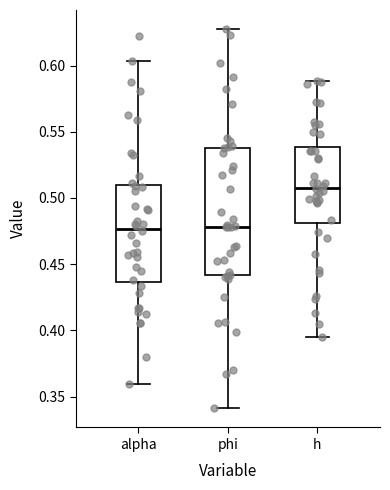

Which box is the tallest, from its lower edge to its upper edge?

phi